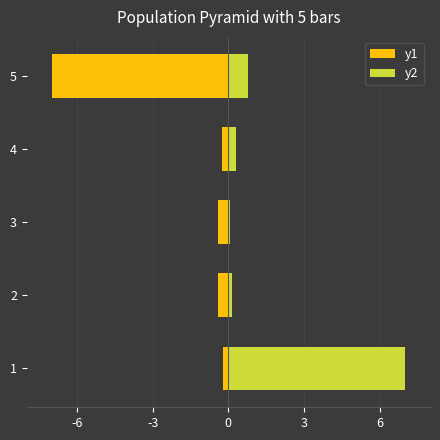

Which series has the largest total across all categories?

y2